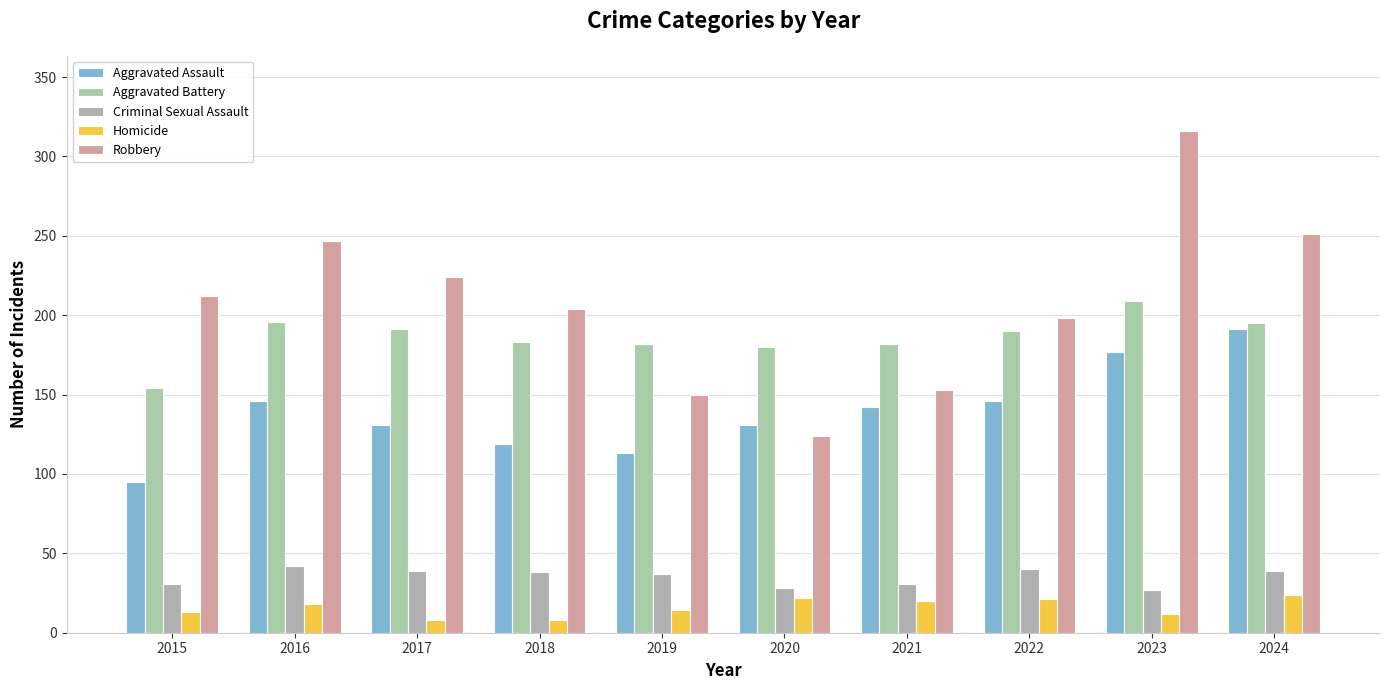

How many bars are there in each group?

5